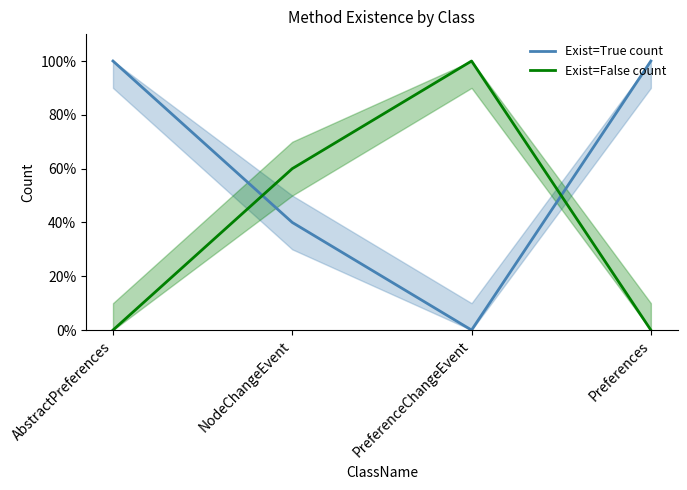

What is the total value across all series at PreferenceChangeEvent?

100